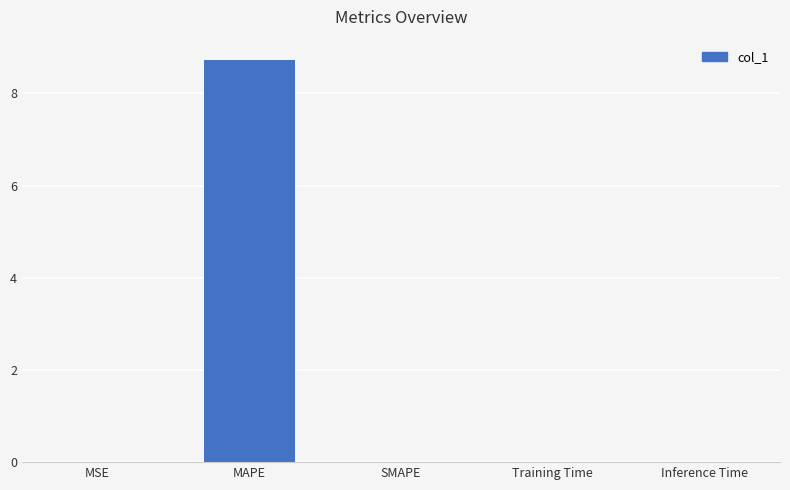

The chart shows a value of 8.7 at MAPE. True or false?

True